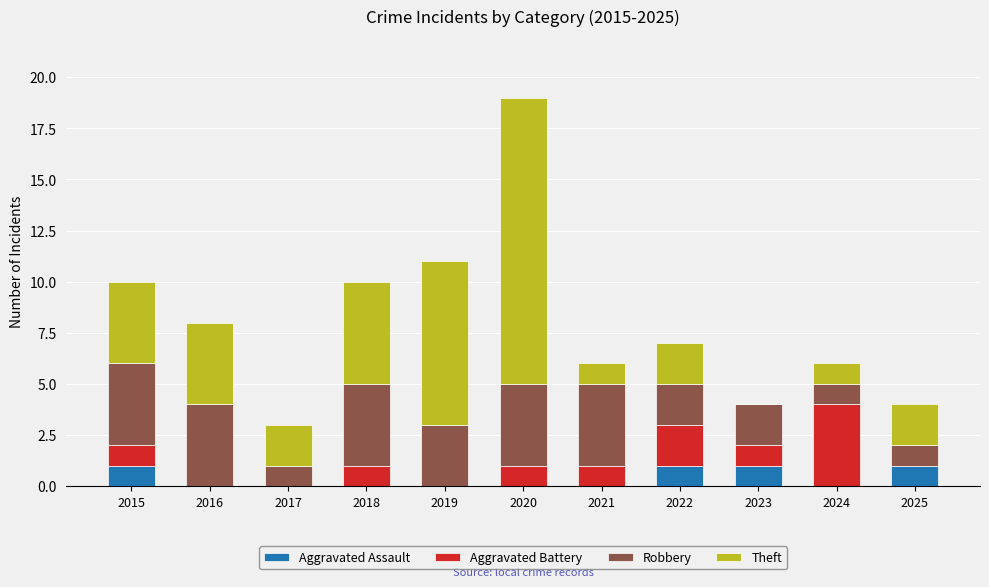

Is it true that Aggravated Assault equals 1 at 2015?

True